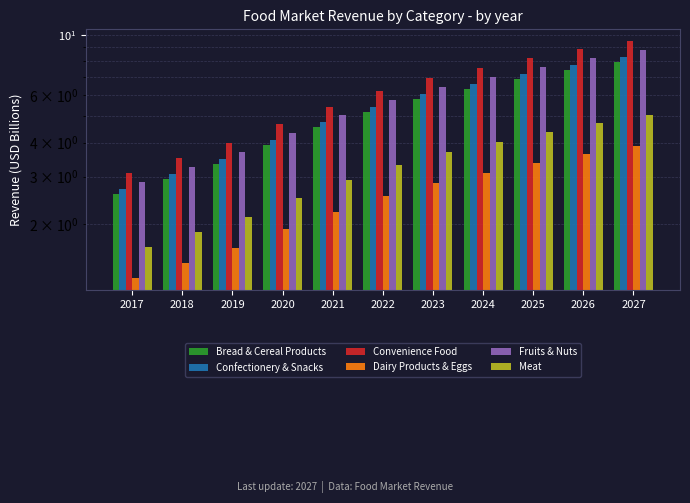

What is the minimum value for Dairy Products & Eggs?

1.3